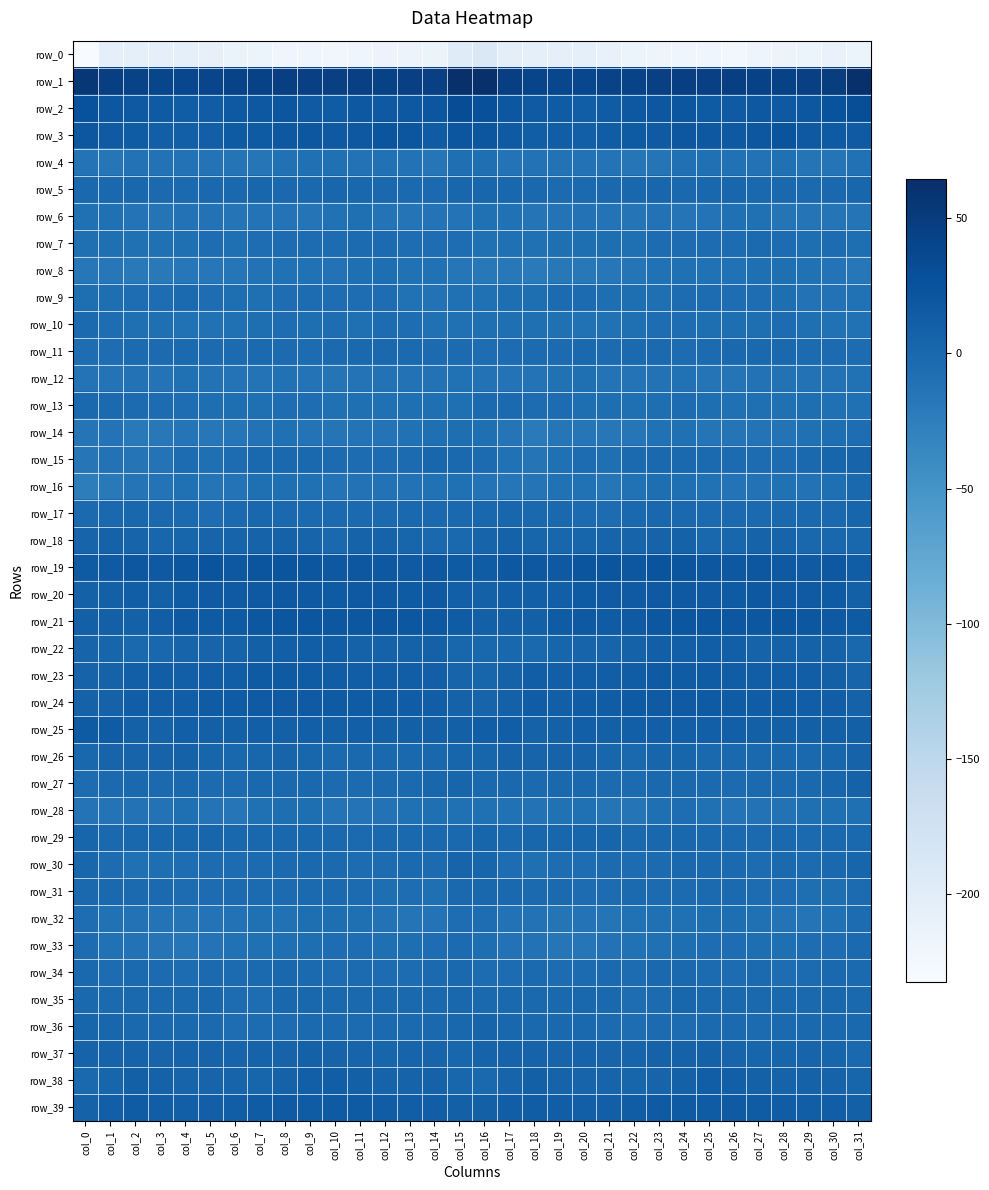

What is the difference between the second highest and second lowest values in the row_34 series?

5.5